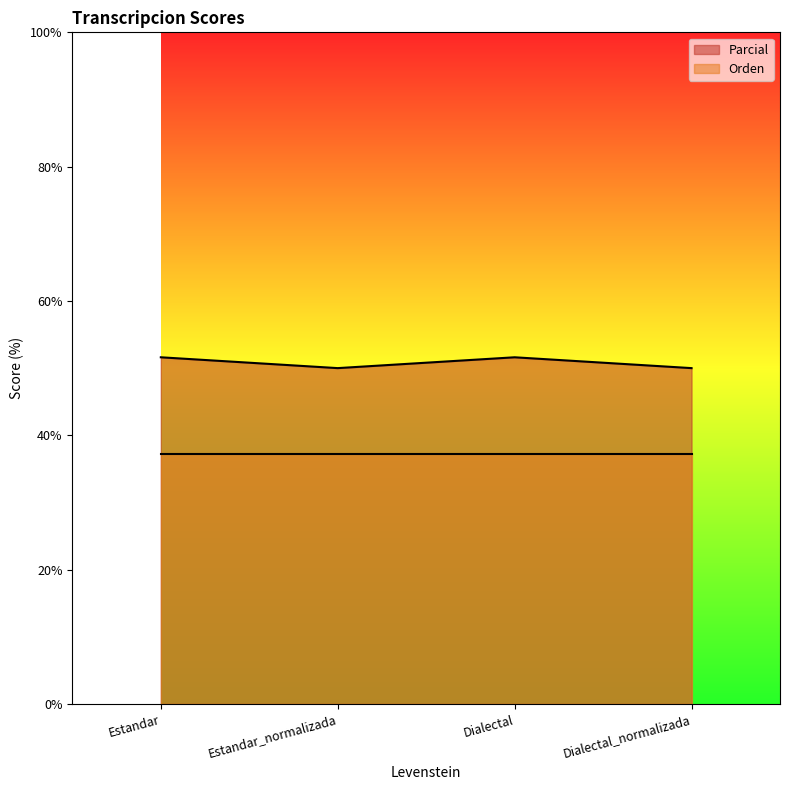

What is the difference between the second highest and minimum values?

1.6